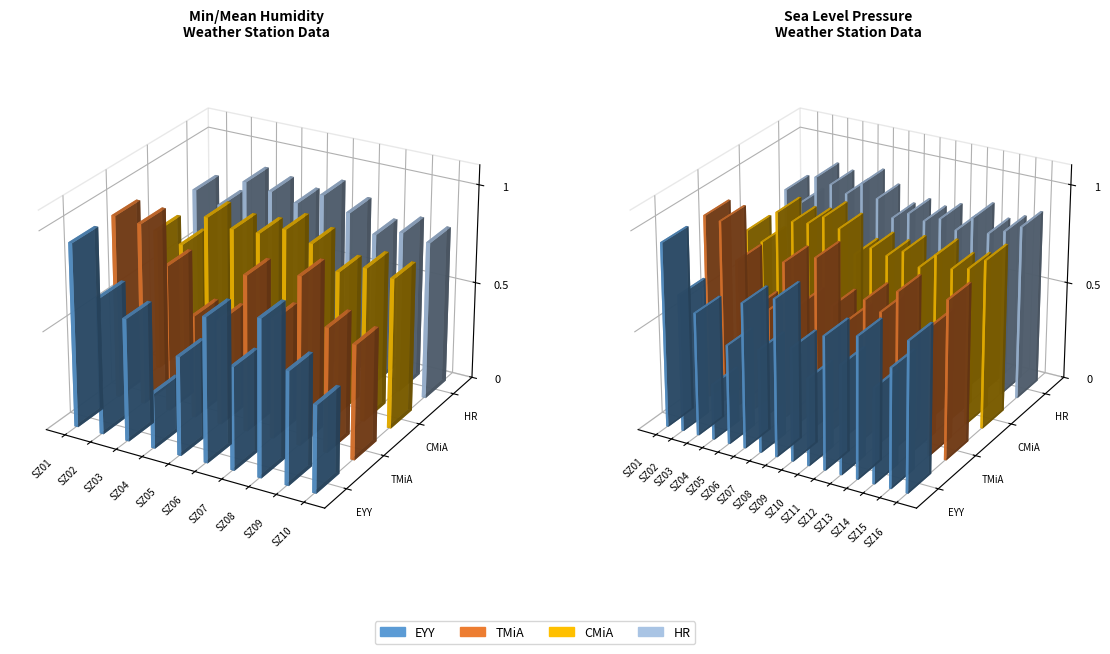

Is it true that Mean Humidity equals 29 at 6?

False